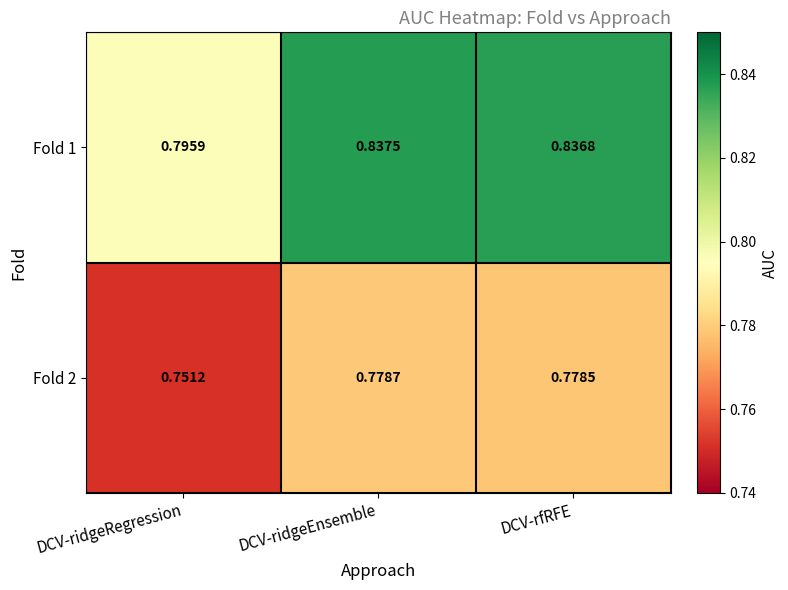

At DCV-ridgeRegression, list the series in order from largest to smallest.

Fold 1, Fold 2